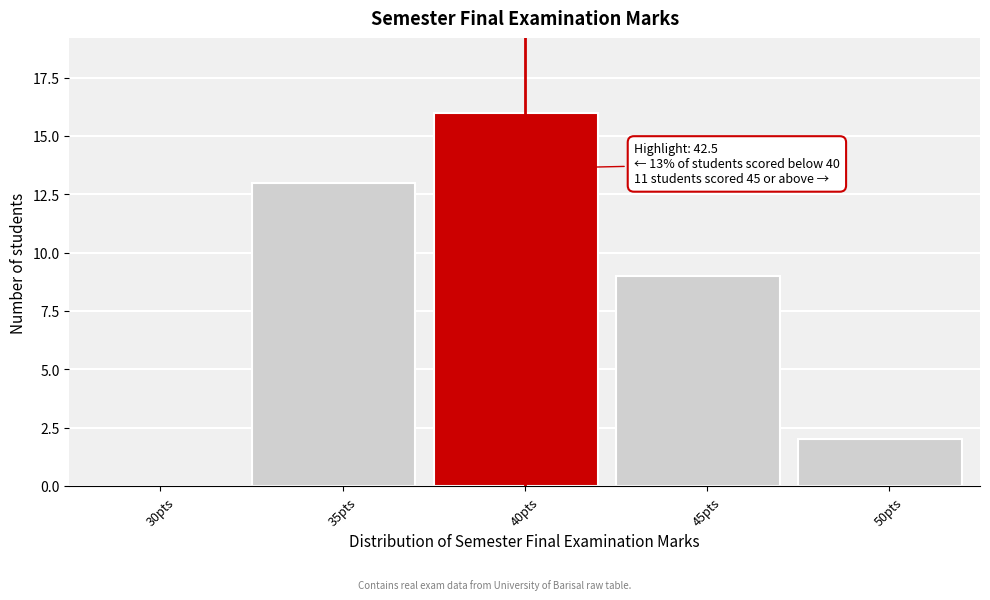

Reading left to right, extract all data points from this chart.

30pts=0	35pts=13	40pts=16	45pts=9	50pts=2